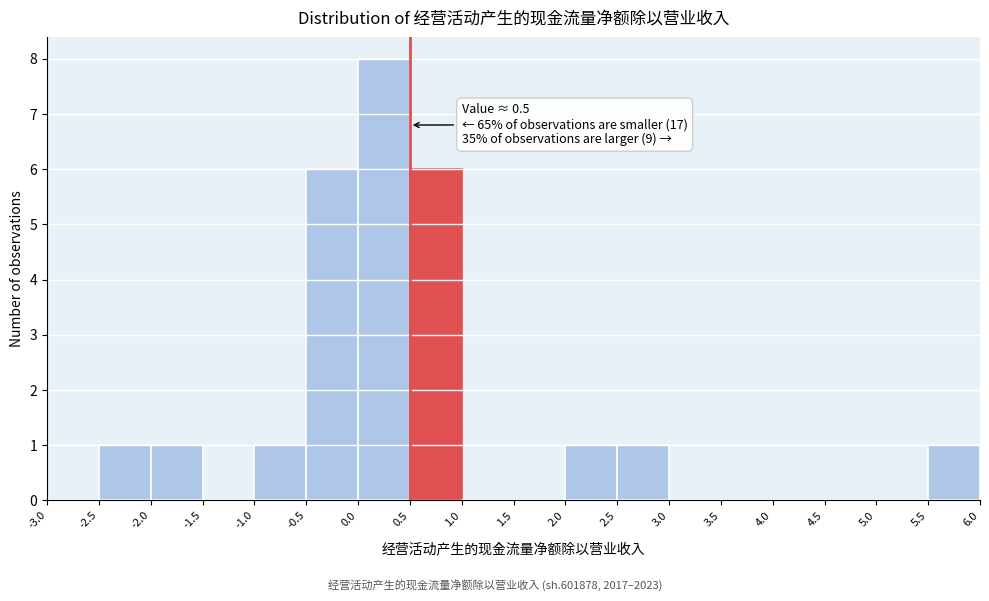

Over which range of the x-axis is the bar tallest?

0.0 to 0.5